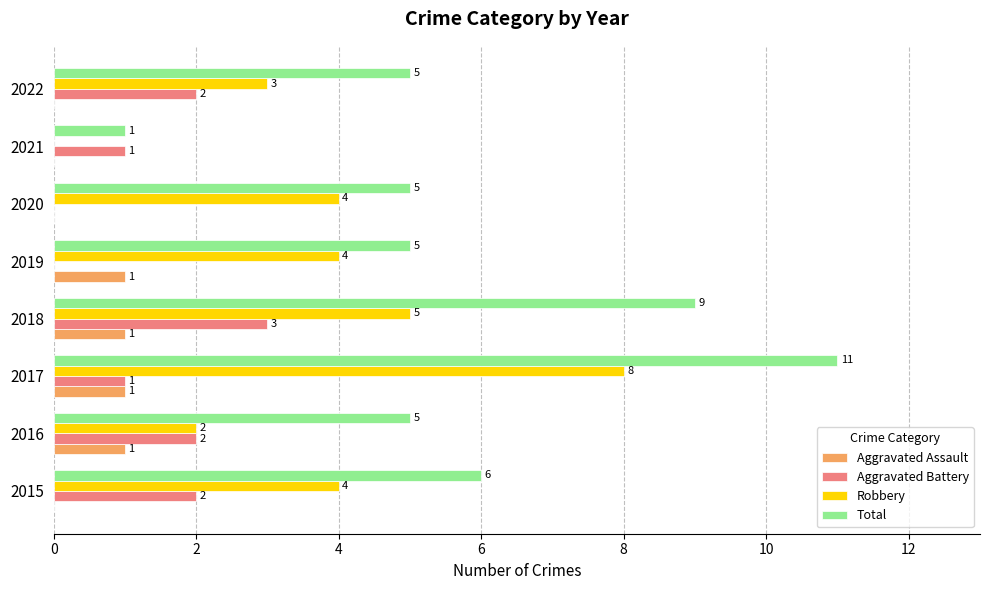

How many series are shown in this chart?

4